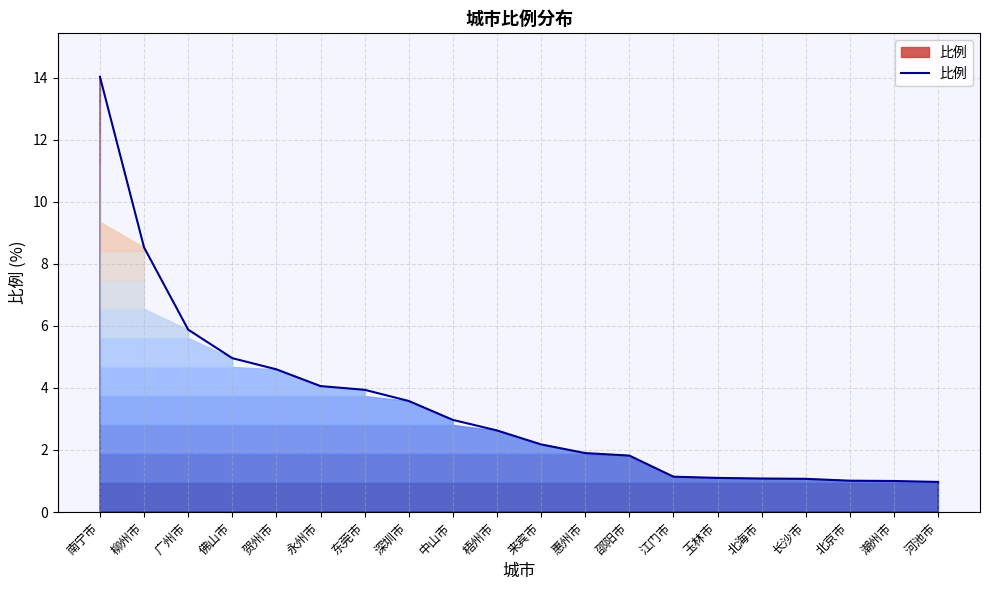

The chart shows a value of 1.8 at 东莞市. True or false?

False